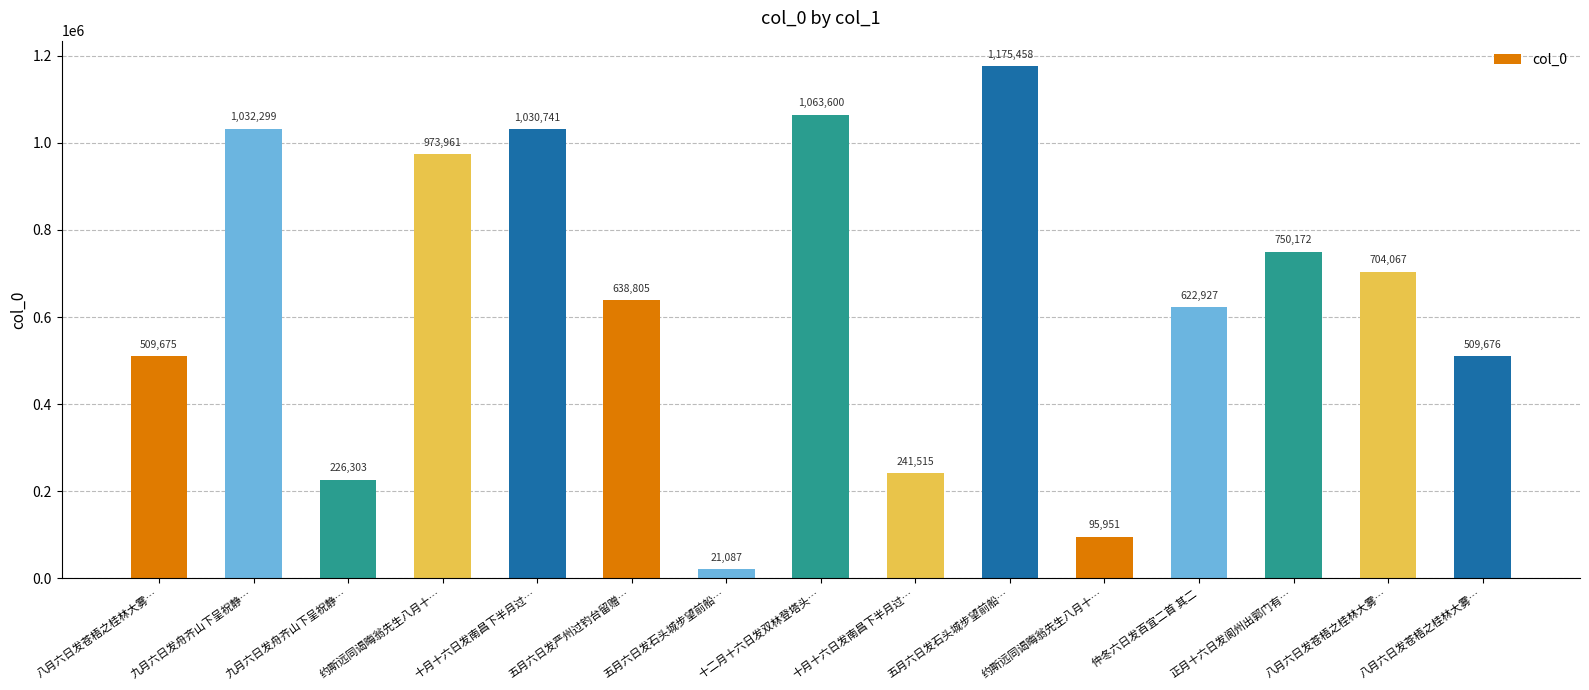

How many data points are less than 638805?

7